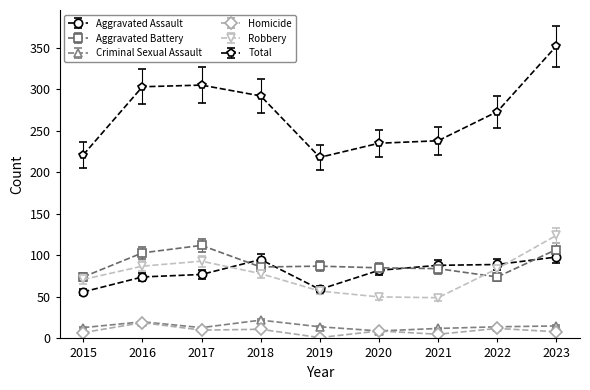

True or false: Homicide has more than 2 points higher than both neighbors.

True